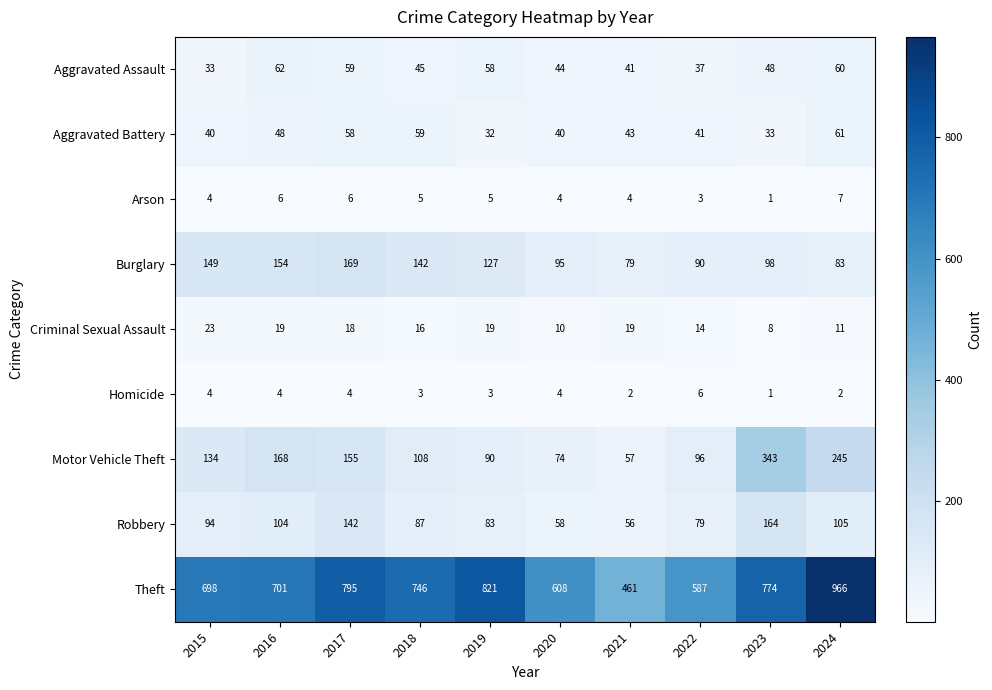

Which series has the largest total across all categories?

Theft